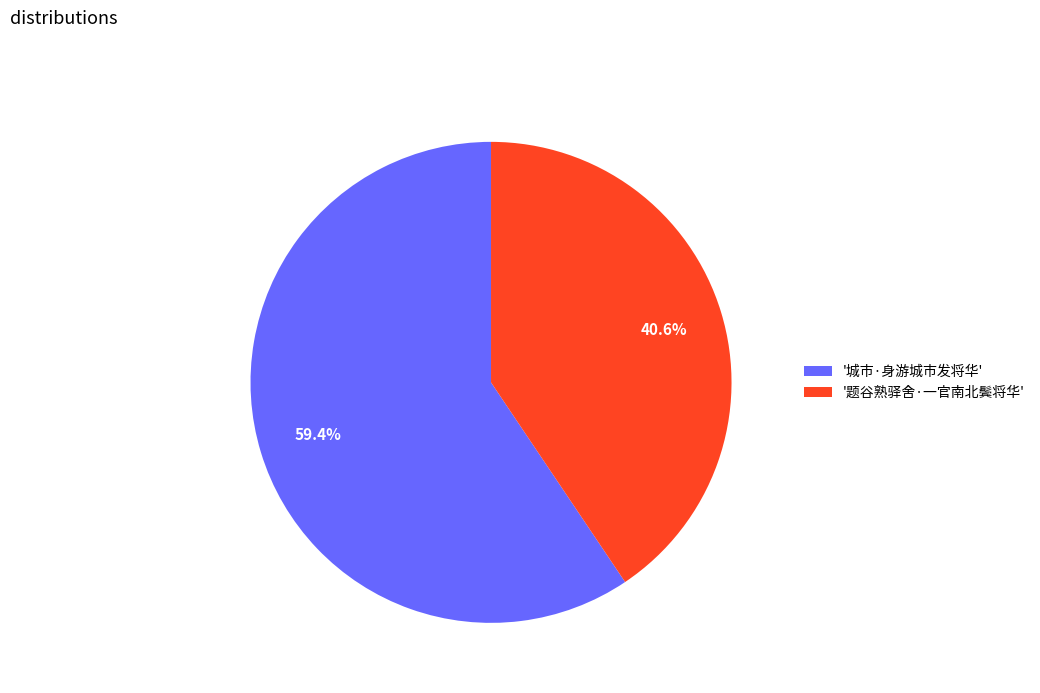

Rank the categories by value from highest to lowest.

'城市·身游城市发将华', '题谷熟驿舍·一官南北鬓将华'